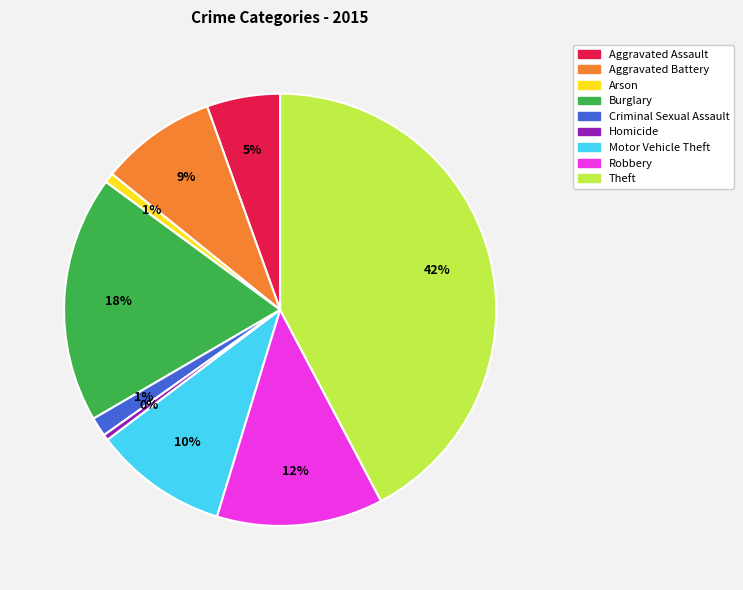

To the nearest percent, what is the difference between the Burglary and Criminal Sexual Assault slice percentages?

17%